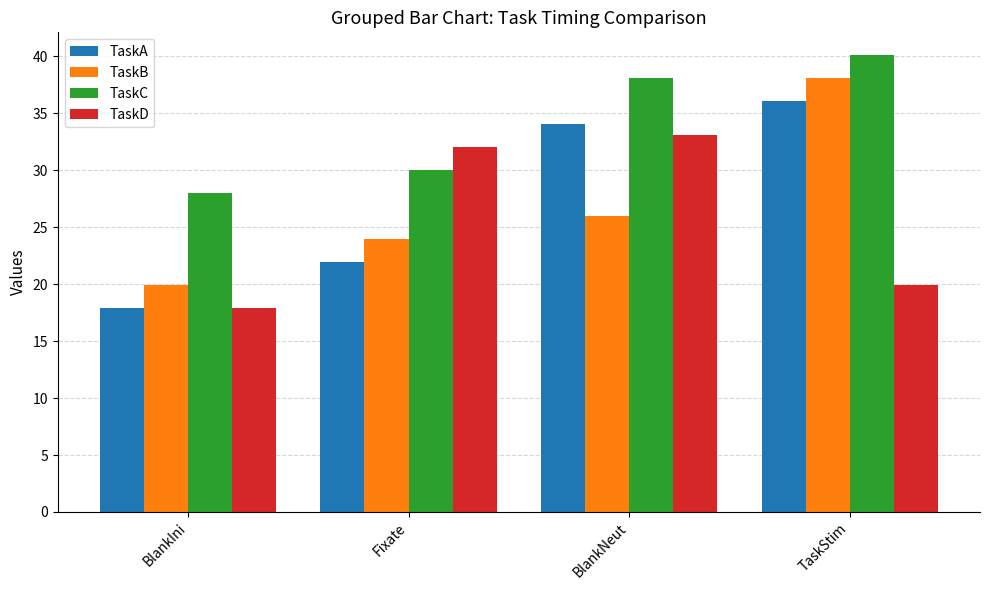

Rank the categories by TaskB value from lowest to highest.

BlankIni, Fixate, BlankNeut, TaskStim